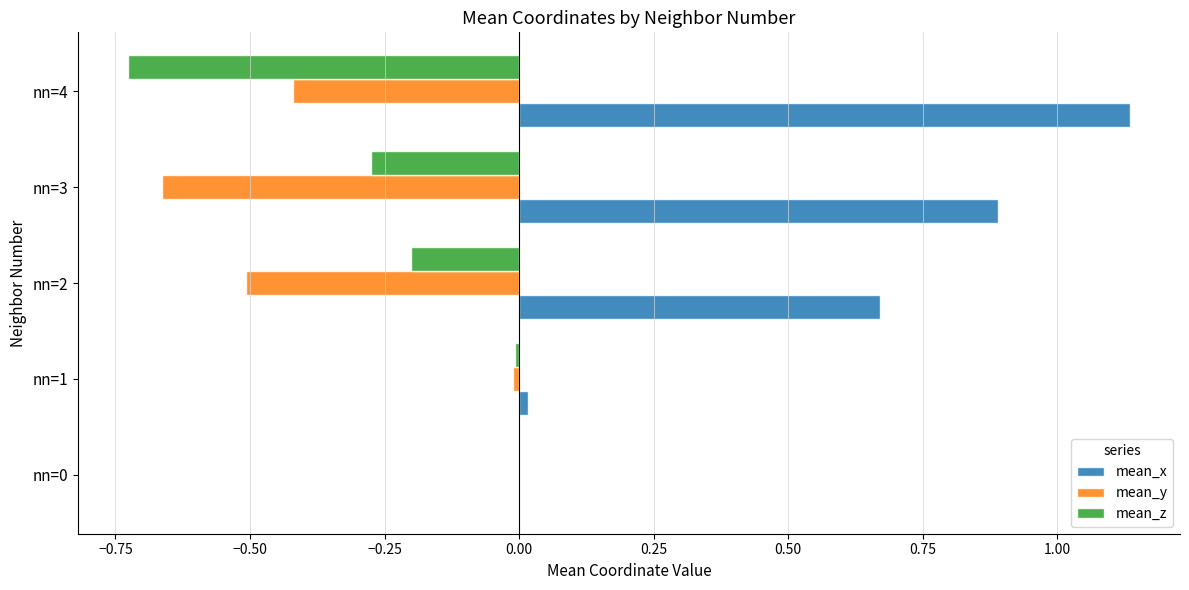

At which category does the chart reach its peak across all series?

nn=4